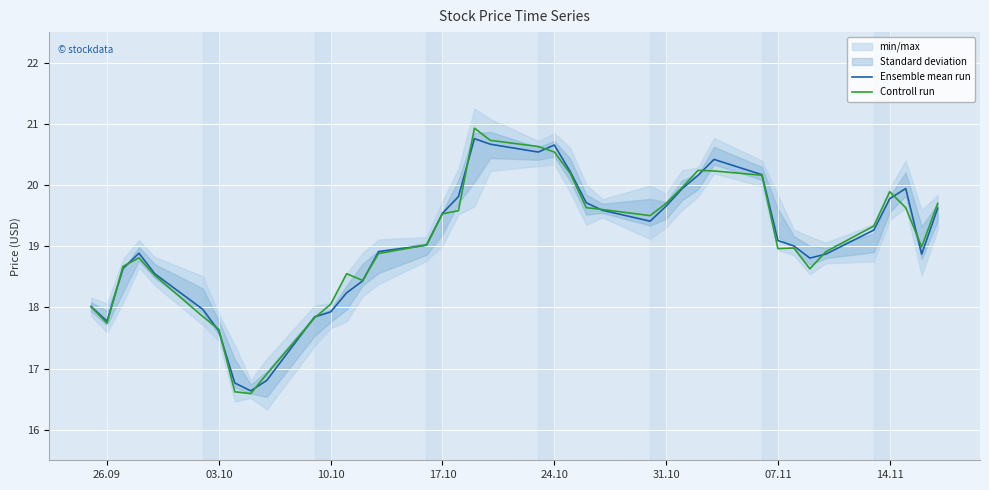

What is the lowest value of the Controll run series?

16.6